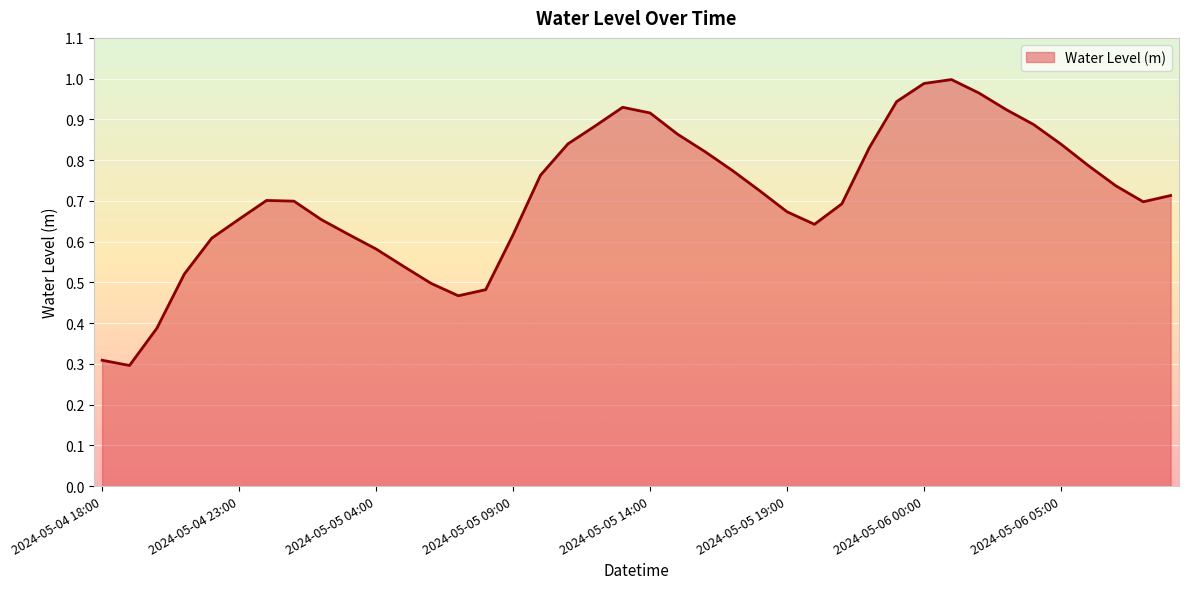

What is the smallest value displayed?

0.3